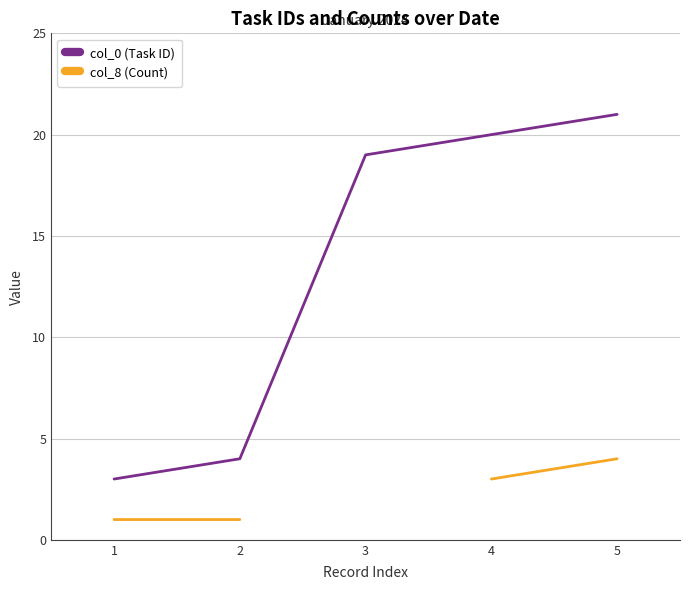

Rank the series by their maximum value, from highest to lowest.

col_0 (Task ID), col_8 (Count)